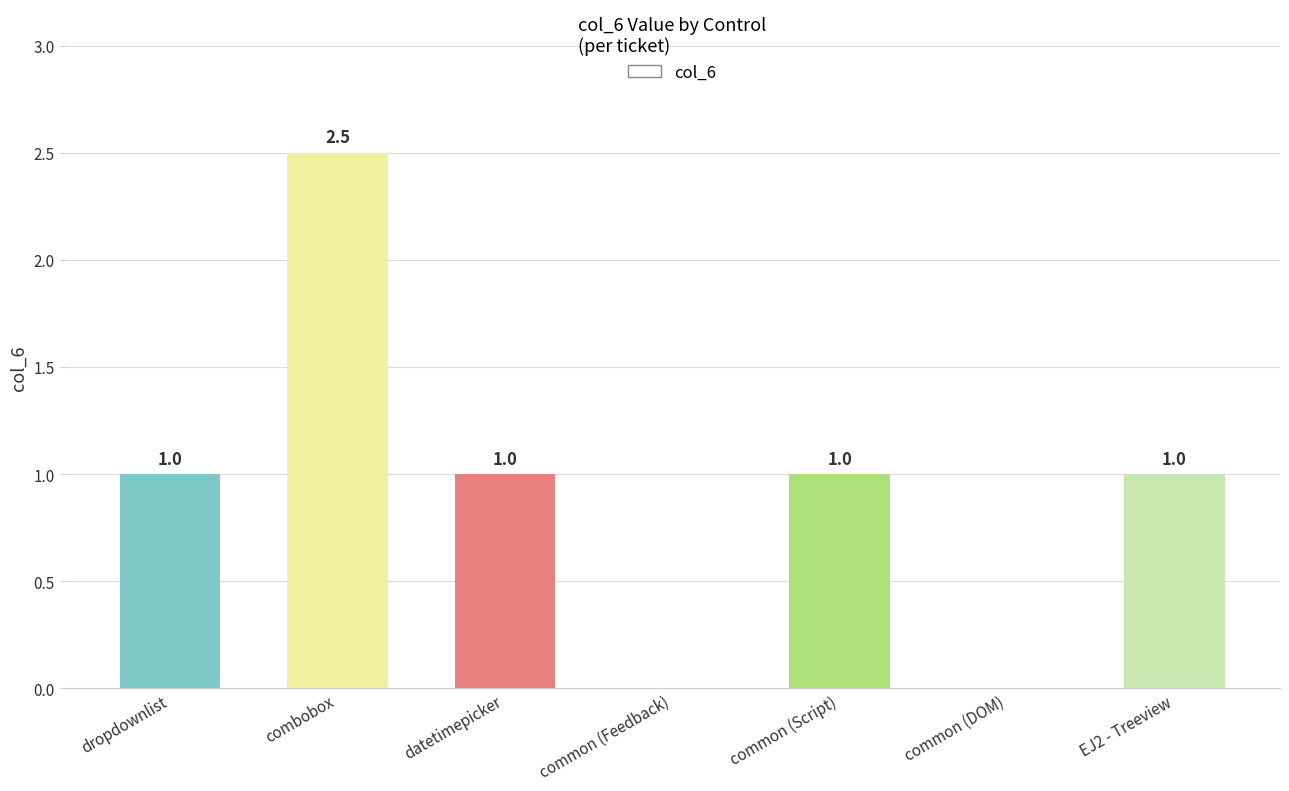

Is it true that the value at common (Feedback) is 0.0?

True